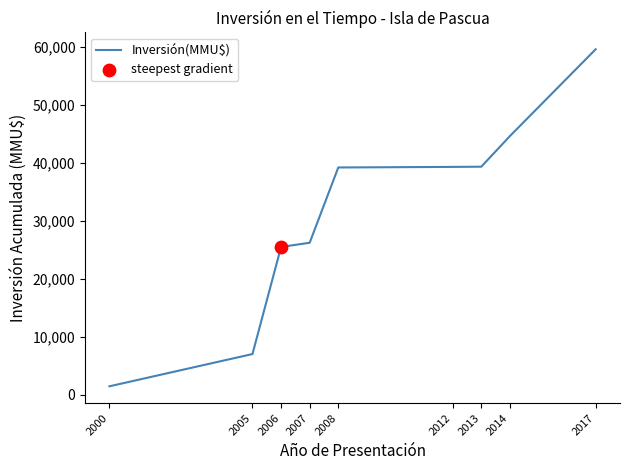

What is the change in value from 2006 to 2013?

+13858